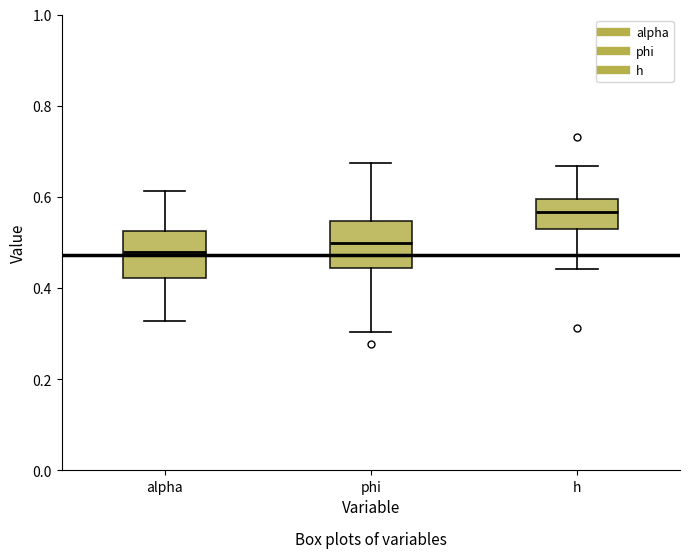

Reading left to right, transcribe this box plot: for each box, give where its median line is, the range the box spans, and where its two whiskers end, as read against the y-axis. The values are not printed on the chart, so give them approximately, as read against the axis.

alpha: median 0.48, box 0.42 to 0.52, whiskers 0.32 to 0.62
phi: median 0.50, box 0.44 to 0.54, whiskers 0.30 to 0.68
h: median 0.56, box 0.52 to 0.60, whiskers 0.44 to 0.66